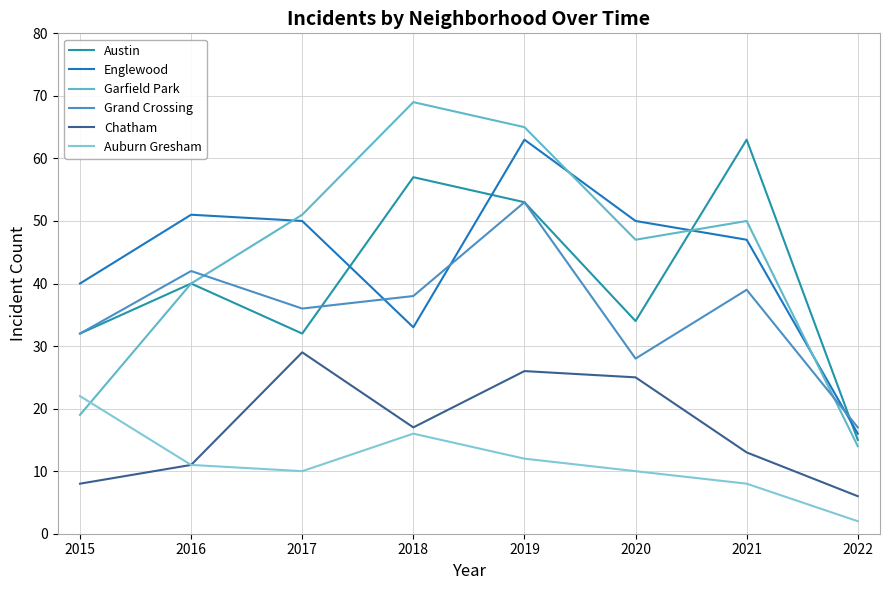

How many lines are shown in the chart?

6